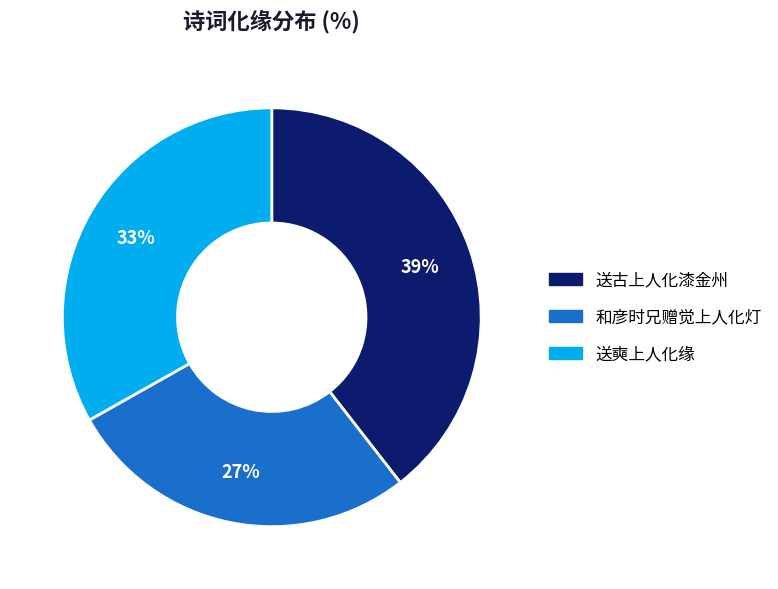

To the nearest percent, what is the difference between the largest and smallest slice percentages?

12%